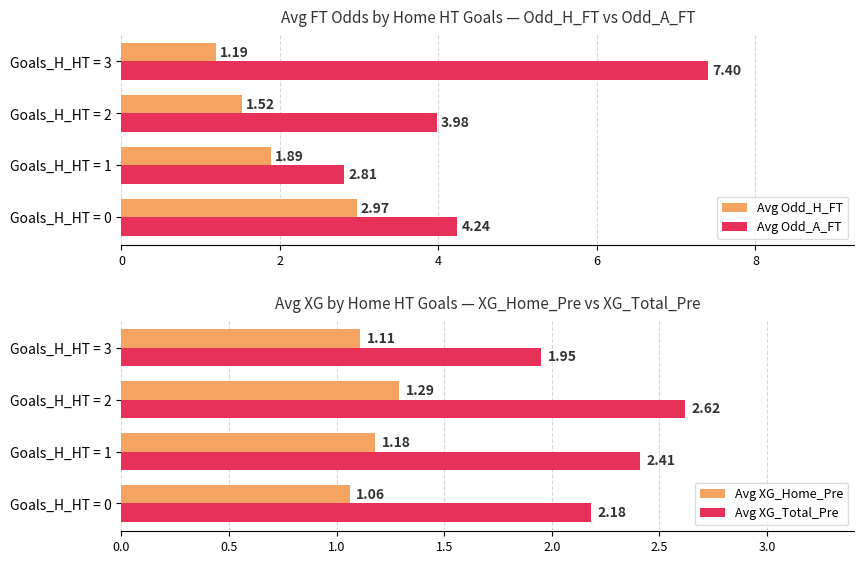

What is the maximum value for Avg XG_Total_Pre?

2.6